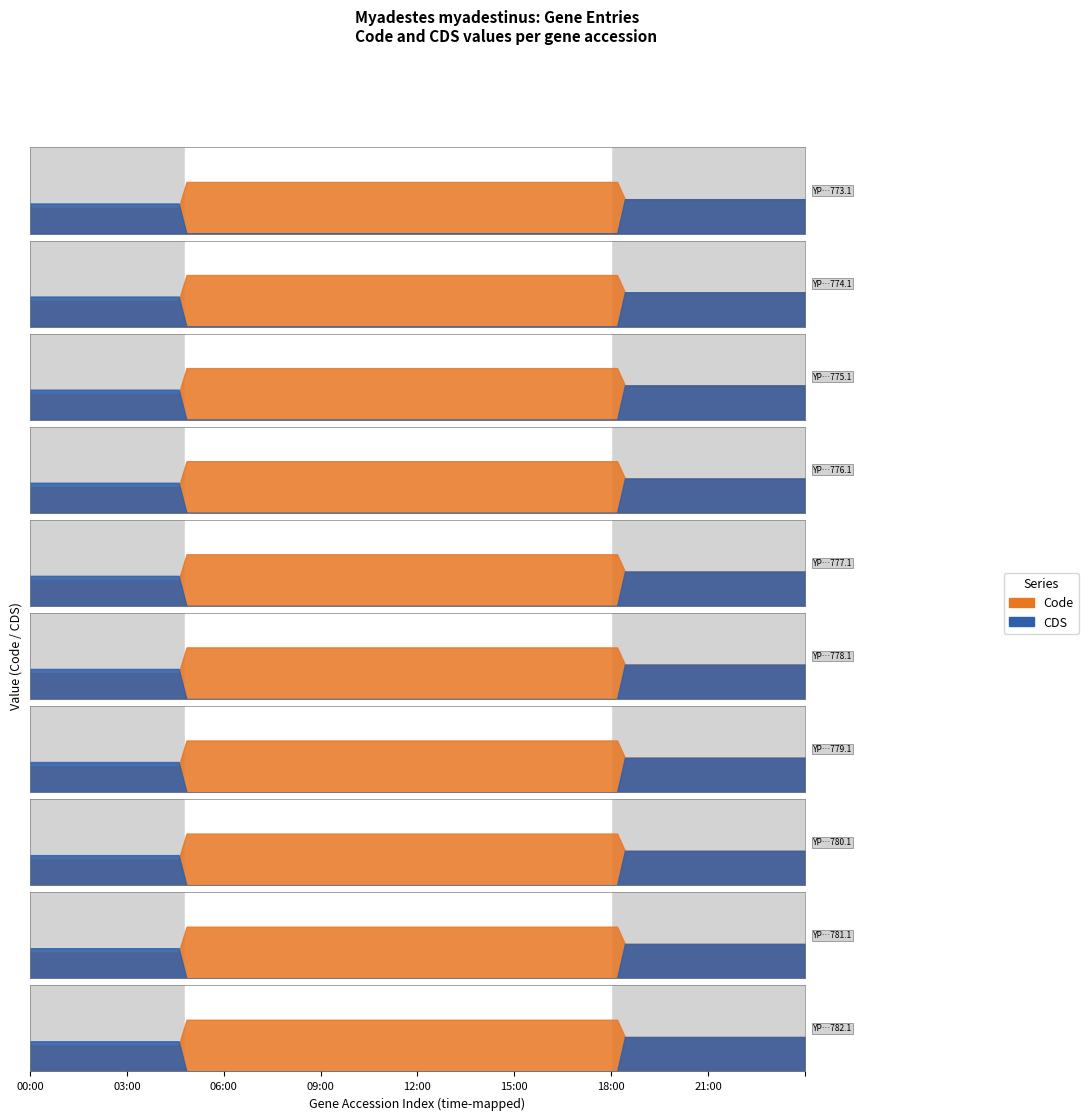

Reading left to right, extract all data points from this chart.

Code: YP_009305773.1=2	YP_009305774.1=2	YP_009305775.1=2	YP_009305776.1=2	YP_009305777.1=2	YP_009305778.1=2	YP_009305779.1=2	YP_009305780.1=2	YP_009305781.1=2	YP_009305782.1=2
CDS: YP_009305773.1=1	YP_009305774.1=1	YP_009305775.1=1	YP_009305776.1=1	YP_009305777.1=1	YP_009305778.1=1	YP_009305779.1=1	YP_009305780.1=1	YP_009305781.1=1	YP_009305782.1=1